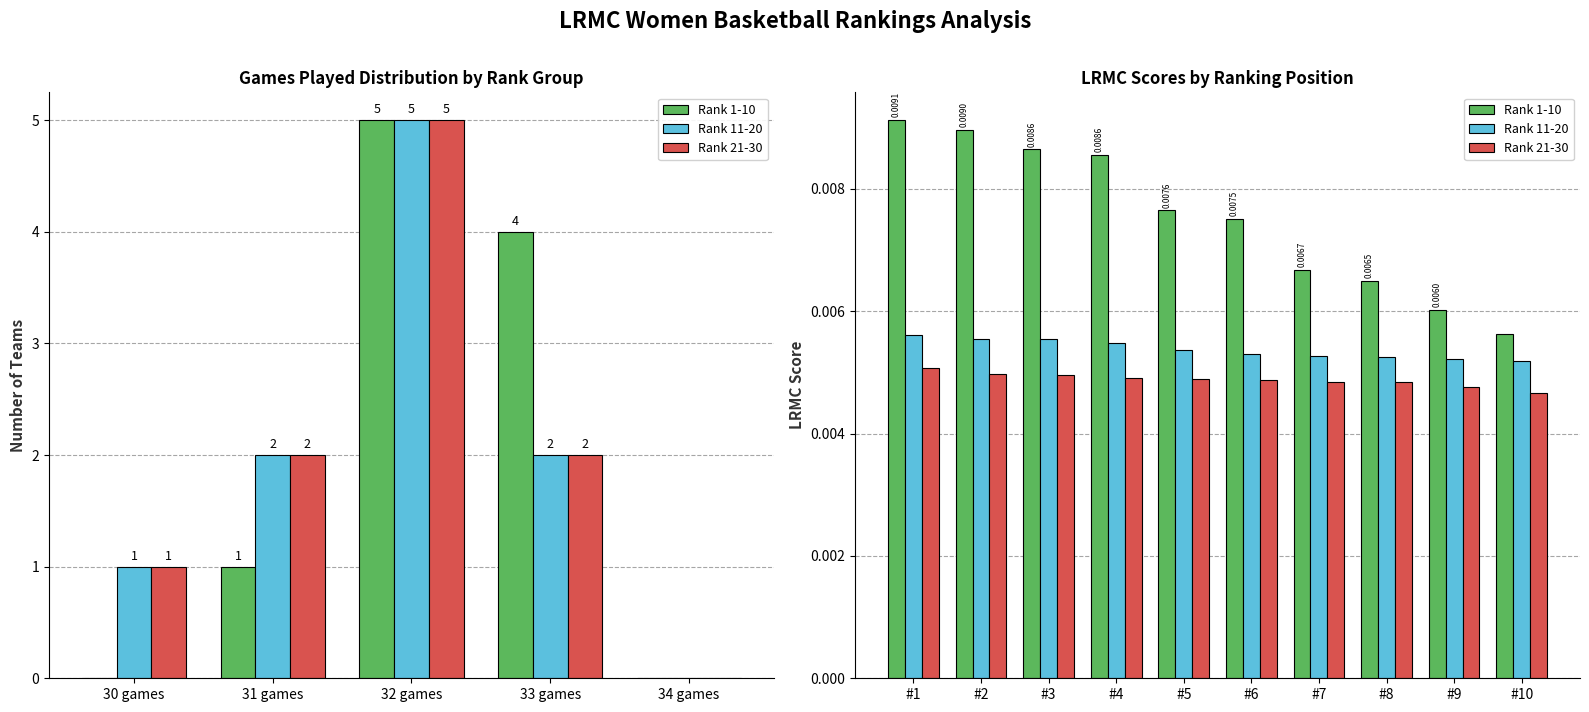

Count the number of categories in the chart.

10